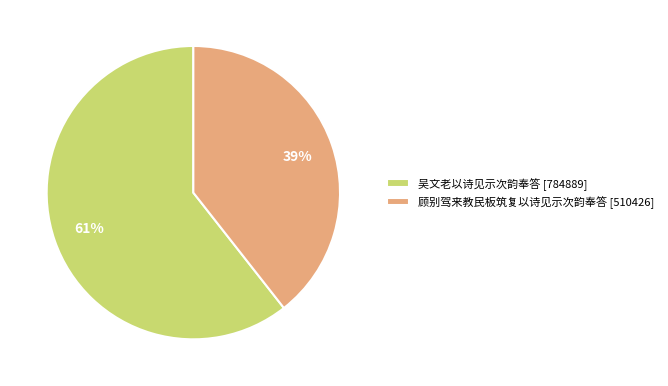

Which category has the biggest portion of the pie?

吴文老以诗见示次韵奉答